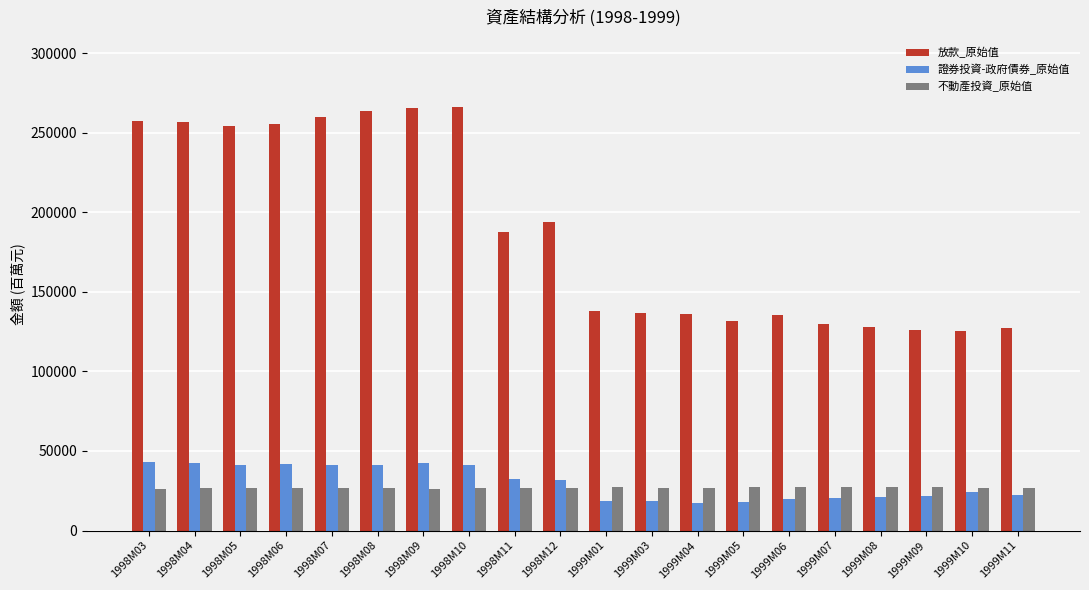

What is the maximum value for 不動產投資_原始值?

27545